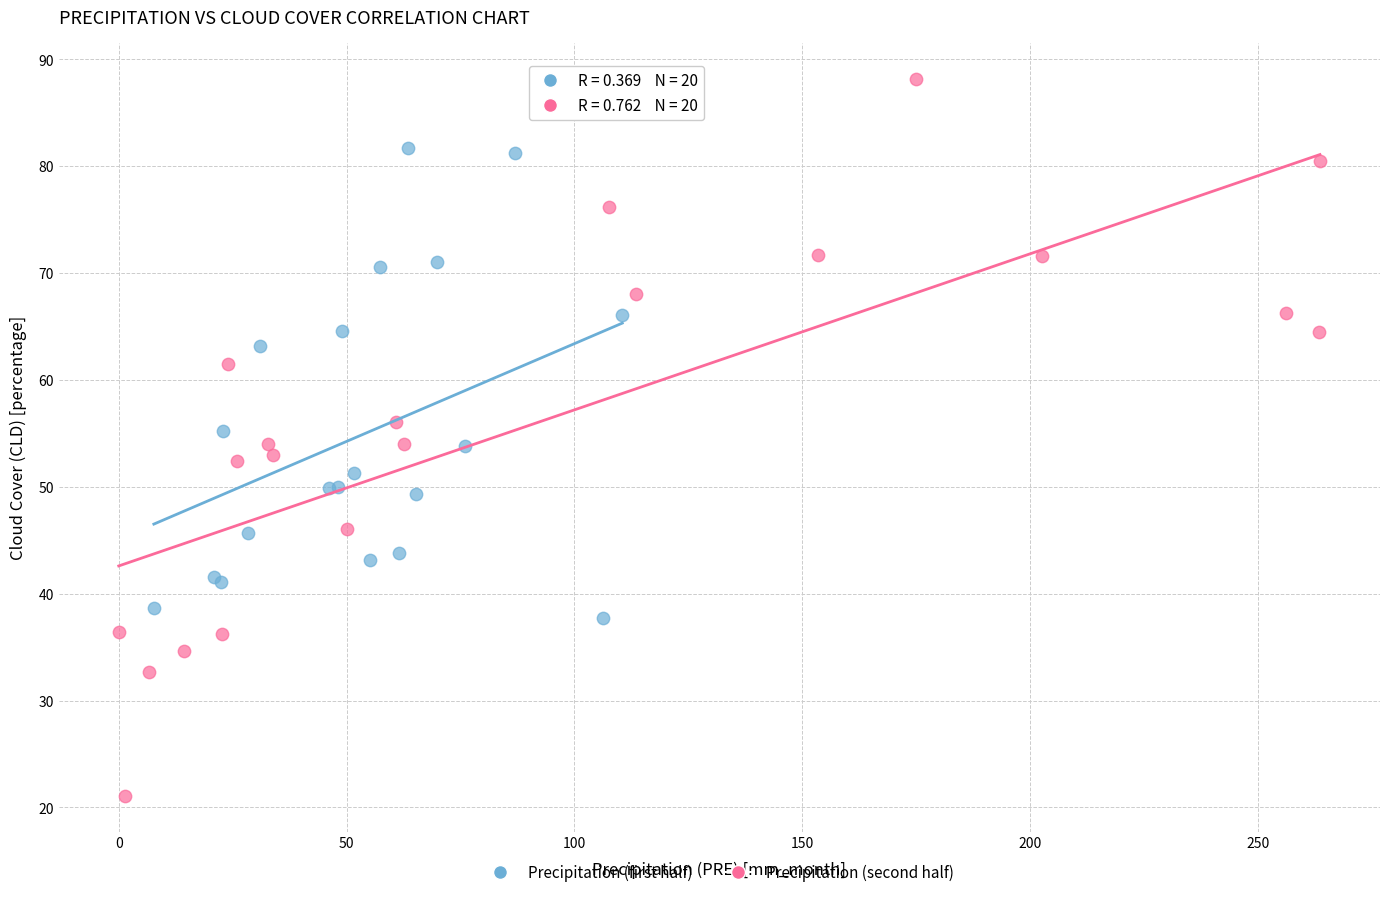

Which series has the widest spread of Y values?

Precipitation (second half)